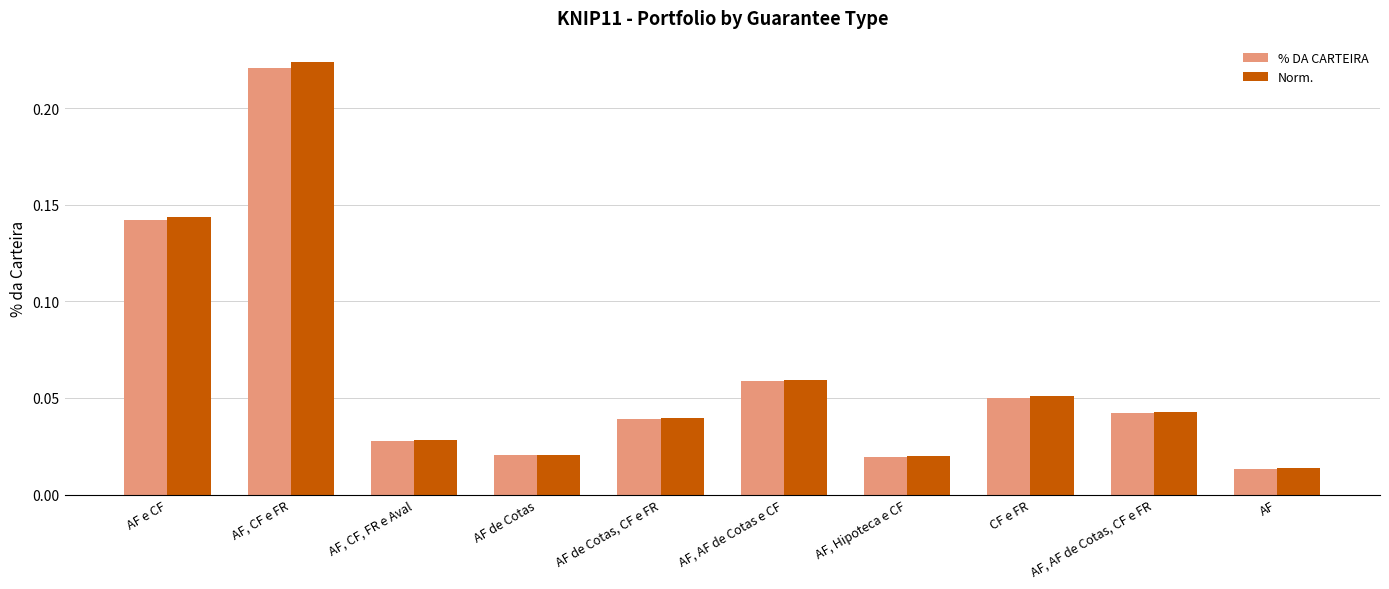

Which series has the widest spread of values?

Norm.